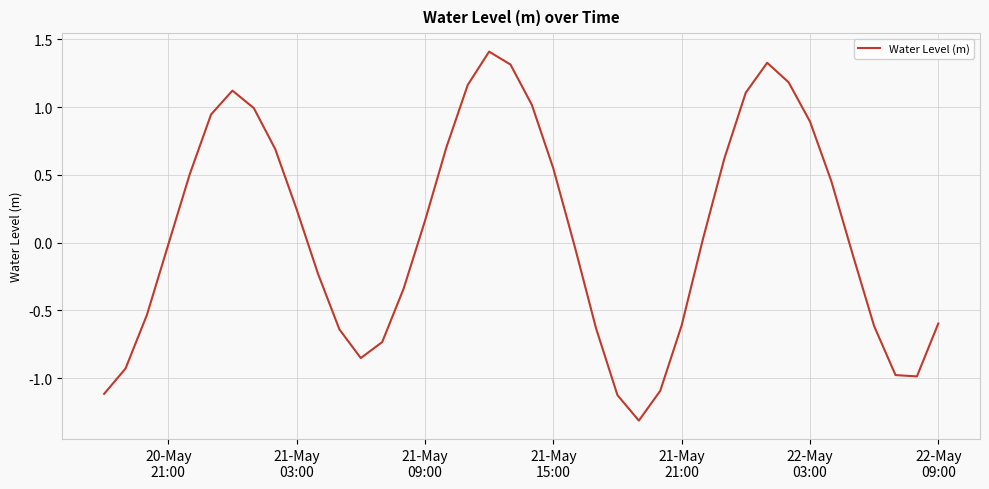

True or false: there are more than 2 points higher than both neighbors.

True